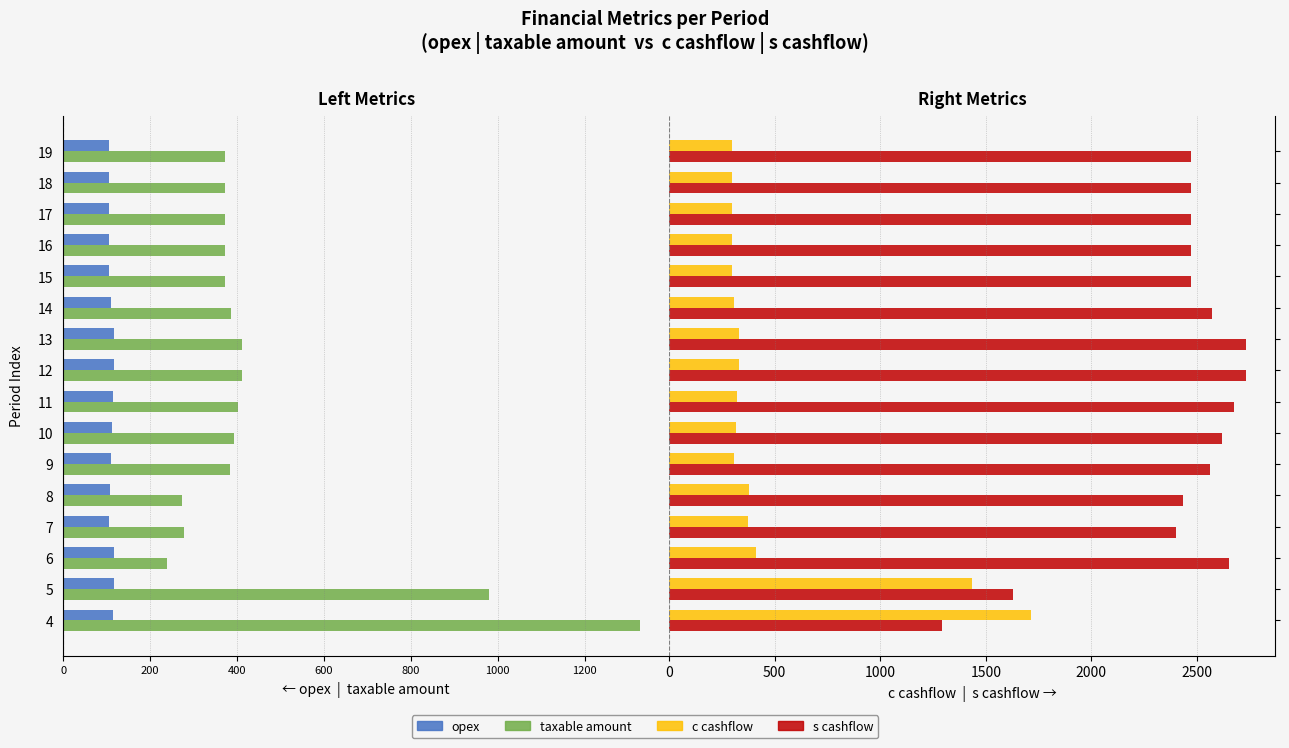

At how many categories does at least one series exceed -817?

16